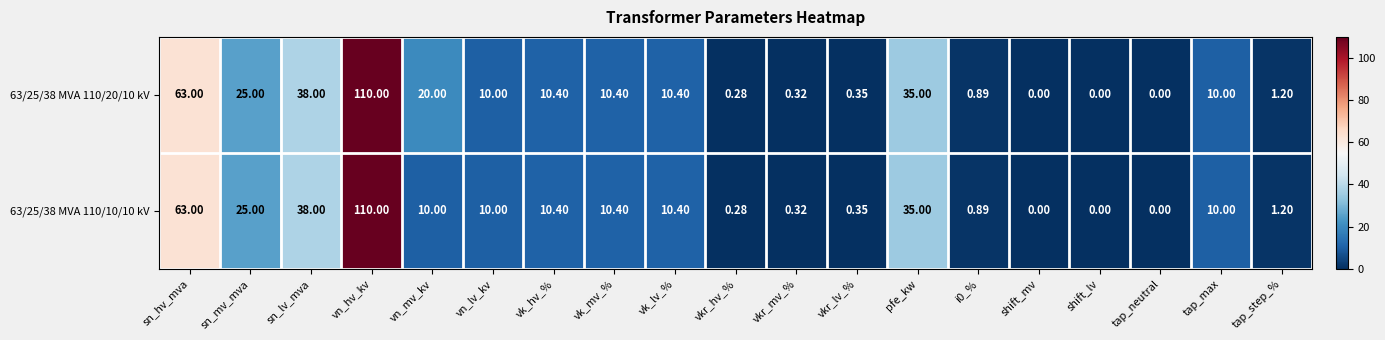

What is the total value across all series at tap_max?

20.0